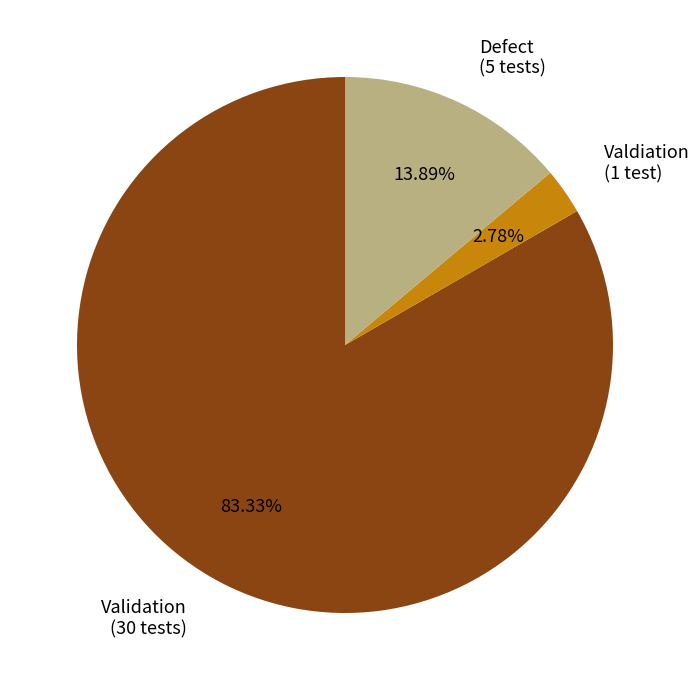

To the nearest percent, what is the difference between the Defect and Valdiation slice percentages?

11%